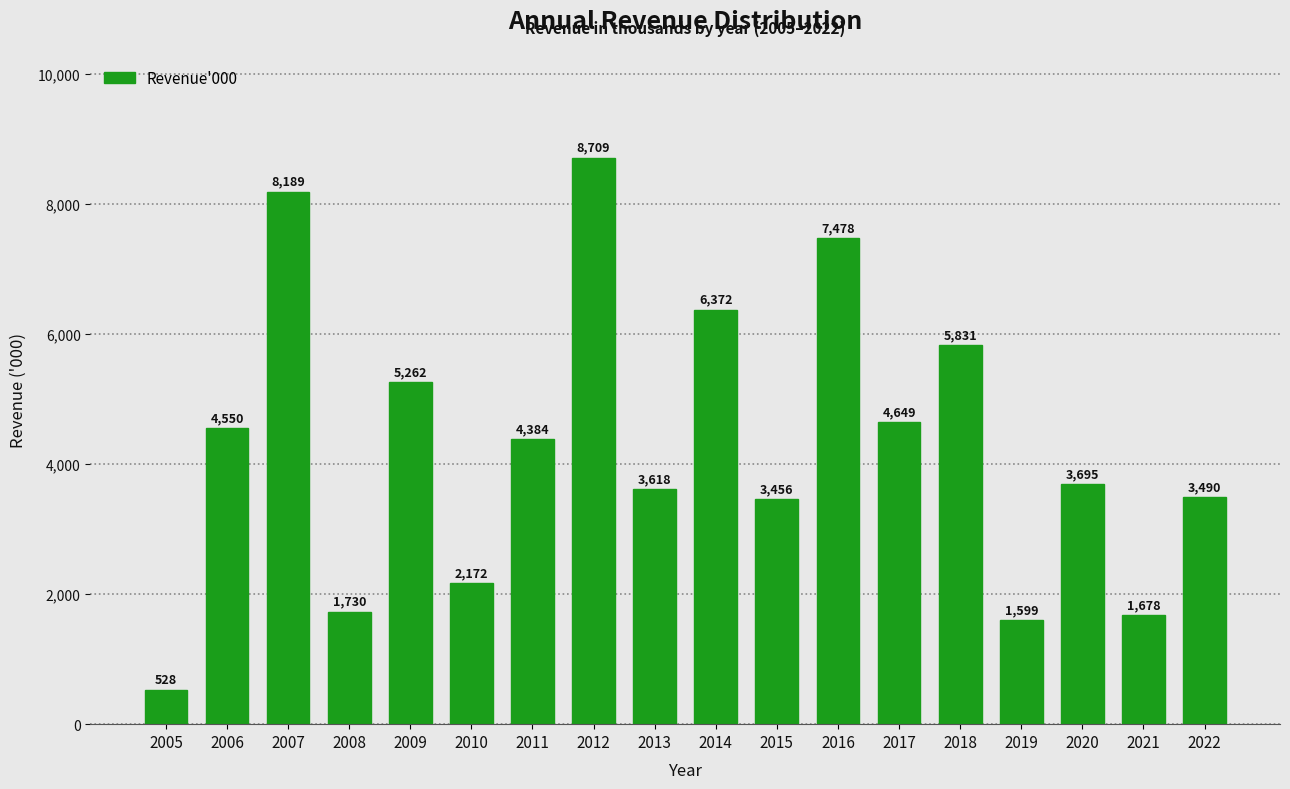

Reading left to right, extract all data points from this chart.

528	4550	8189	1730	5262	2172	4384	8709	3618	6372	3456	7478	4649	5831	1599	3695	1678	3490